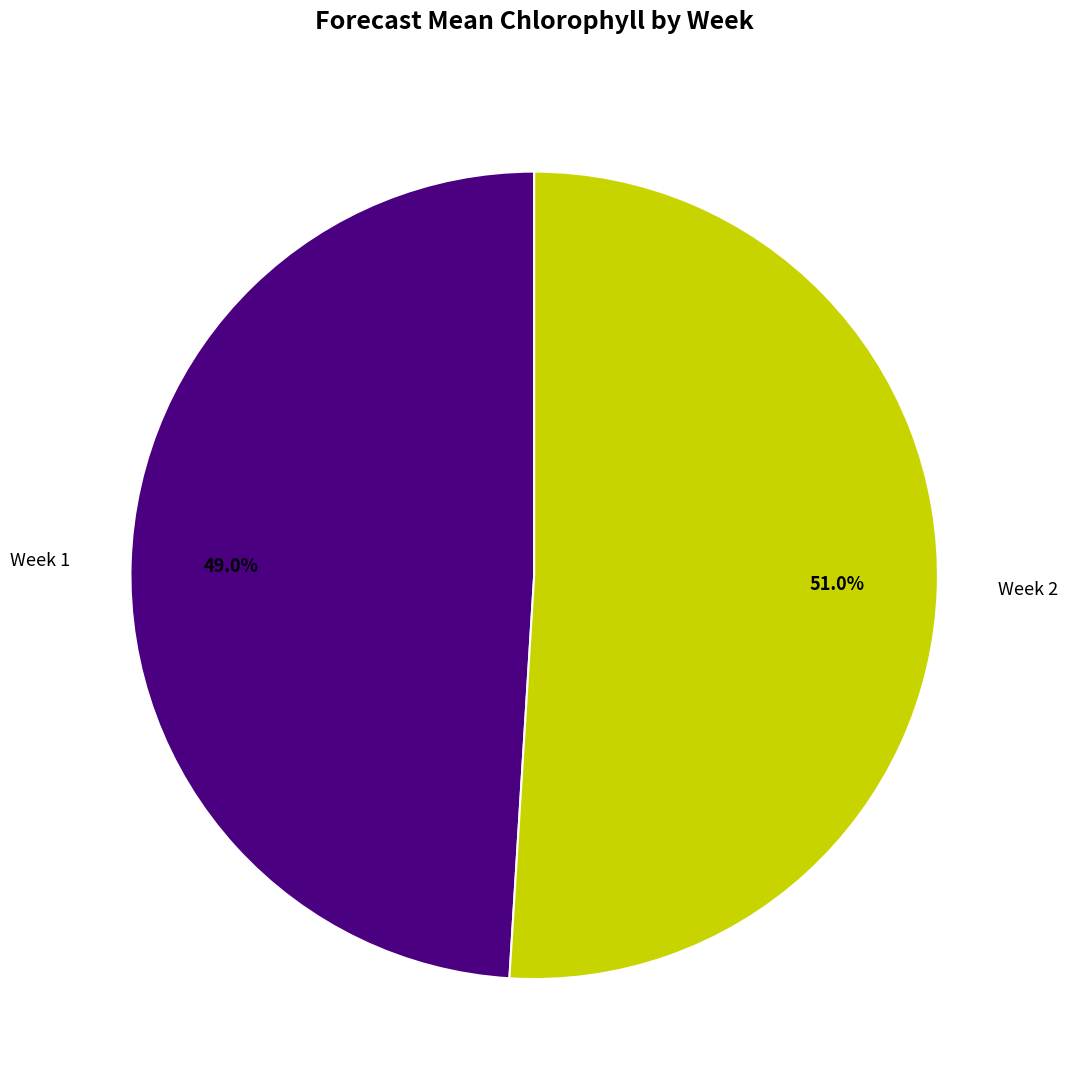

Is there a majority slice in this chart?

Yes